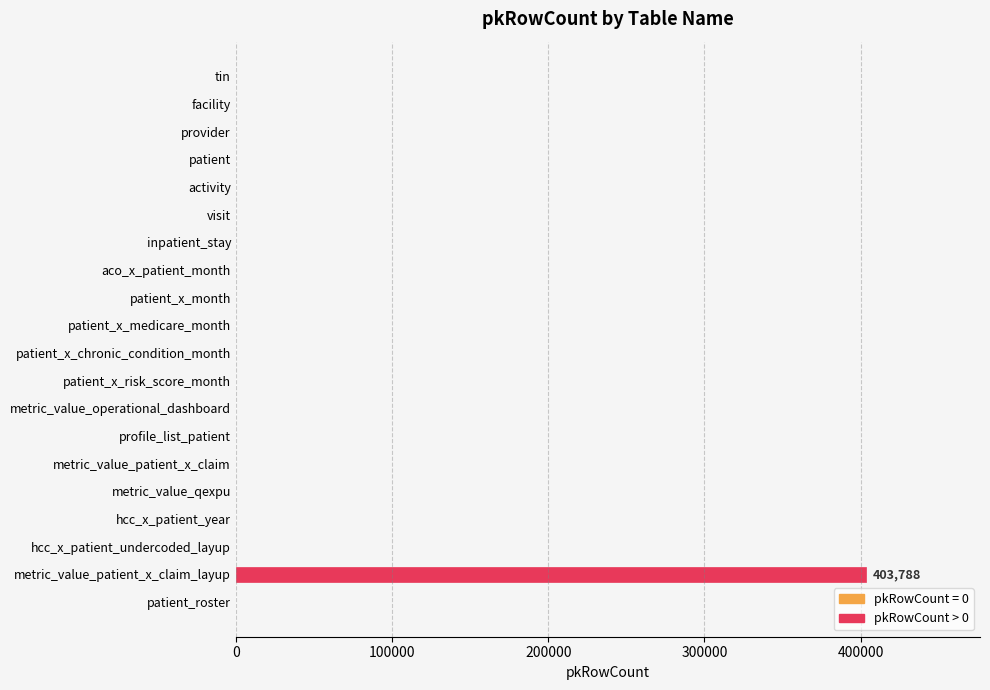

How many categories are shown in the chart?

20